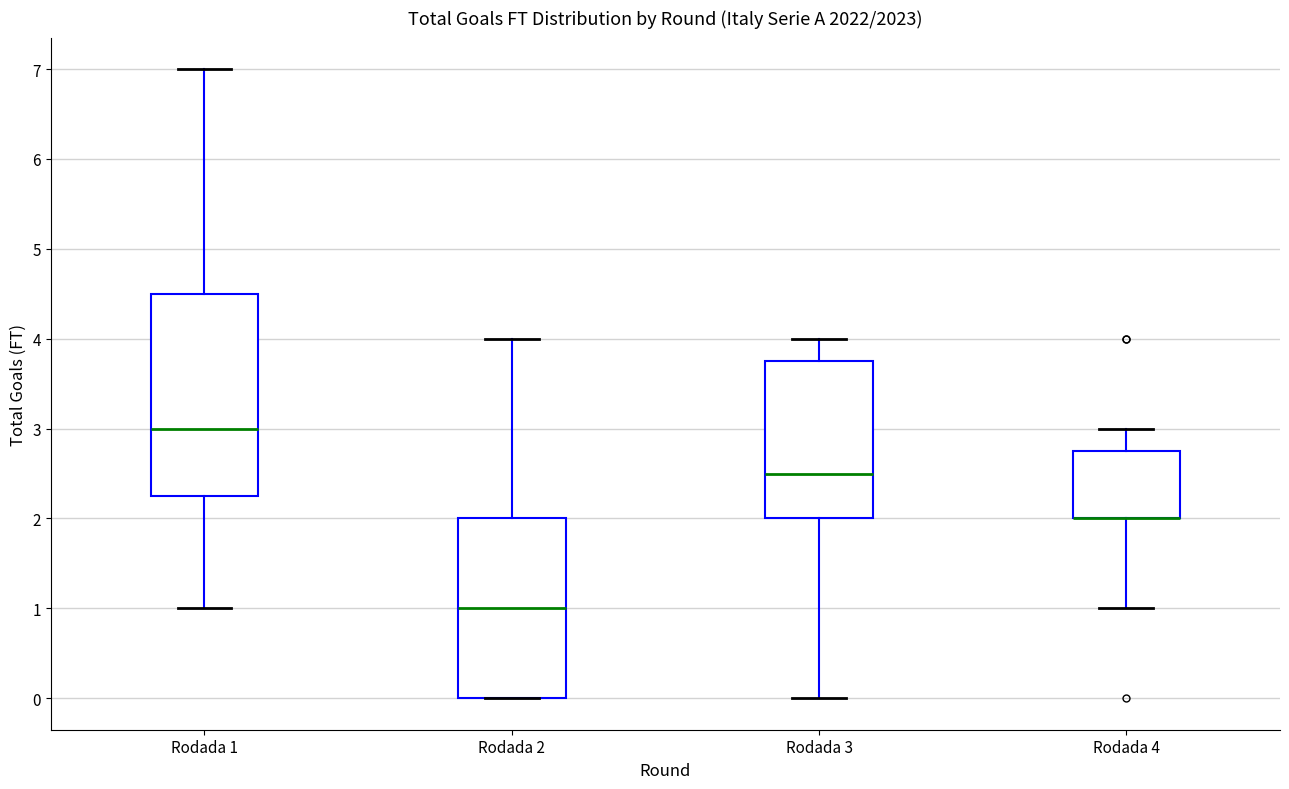

Reading left to right, transcribe this box plot: for each box, give where its median line is, the range the box spans, and where its two whiskers end, as read against the y-axis. The values are not printed on the chart, so give them approximately, as read against the axis.

Rodada 1: median 3.0, box 2.3 to 4.5, whiskers 1.0 to 7.0
Rodada 2: median 1.0, box 0.0 to 2.0, whiskers 0.0 to 4.0
Rodada 3: median 2.5, box 2.0 to 3.8, whiskers 0.0 to 4.0
Rodada 4: median 2.0 (drawn on the box's lower edge), box 2.0 to 2.8, whiskers 1.0 to 3.0